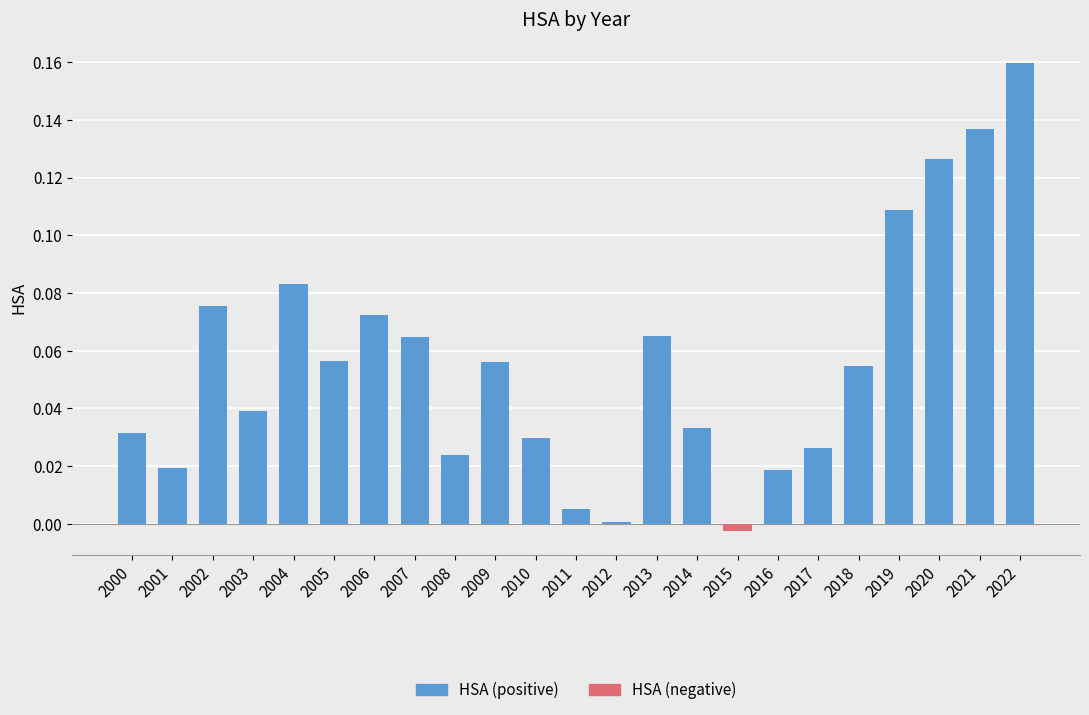

Reading left to right, extract all data points from this chart.

HSA (positive): 2000=0.0	2001=0.0	2002=0.1	2003=0.0	2004=0.1	2005=0.1	2006=0.1	2007=0.1	2008=0.0	2009=0.1	2010=0.0	2011=0.0	2012=0.0	2013=0.1	2014=0.0	2015=0.0	2016=0.0	2017=0.0	2018=0.1	2019=0.1	2020=0.1	2021=0.1	2022=0.2
HSA (negative): 2000=0.0	2001=0.0	2002=0.0	2003=0.0	2004=0.0	2005=0.0	2006=0.0	2007=0.0	2008=0.0	2009=0.0	2010=0.0	2011=0.0	2012=0.0	2013=0.0	2014=0.0	2015=-0.0	2016=0.0	2017=0.0	2018=0.0	2019=0.0	2020=0.0	2021=0.0	2022=0.0